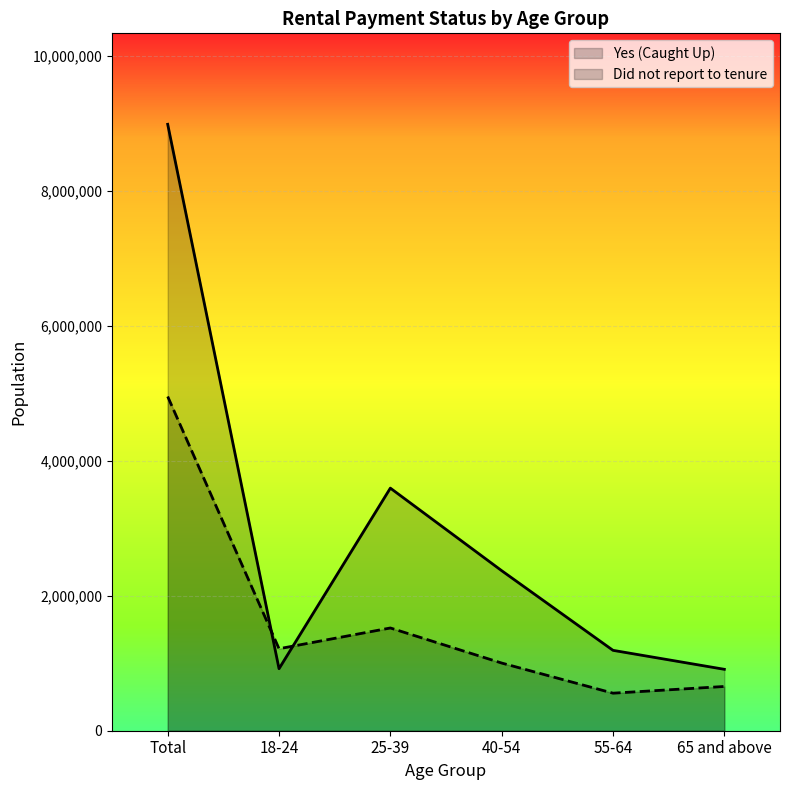

Between 18-24 and 25-39, which is larger?

25-39